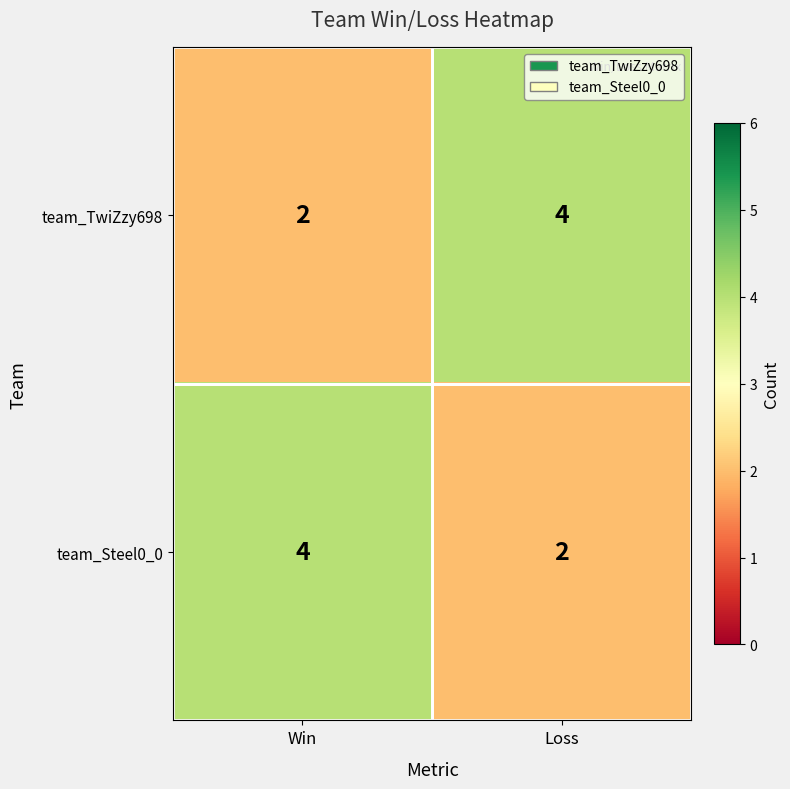

Which category has the highest value in the team_TwiZzy698 series?

Loss